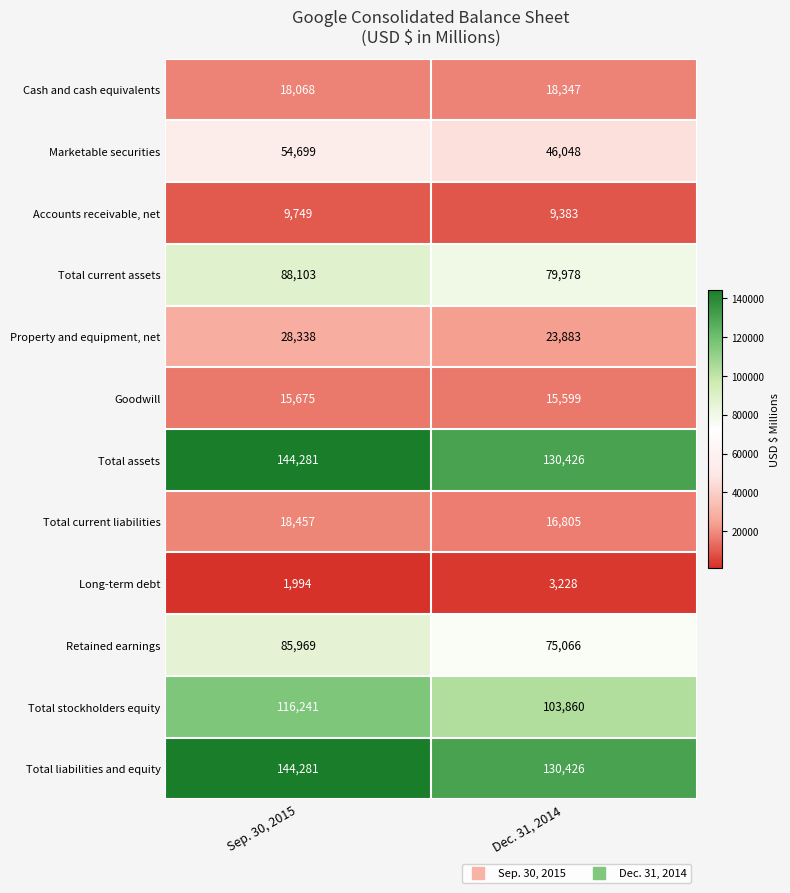

At which category is the sum across all series the highest?

Sep. 30, 2015